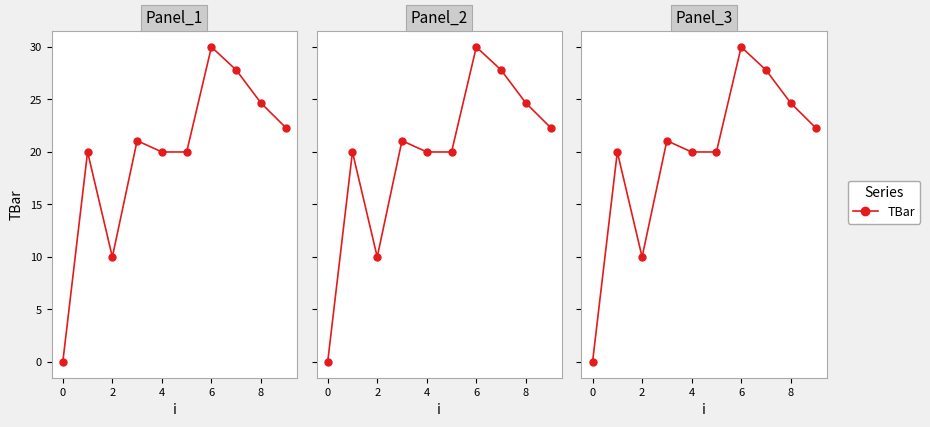

Between 4 and 2, which is larger?

4